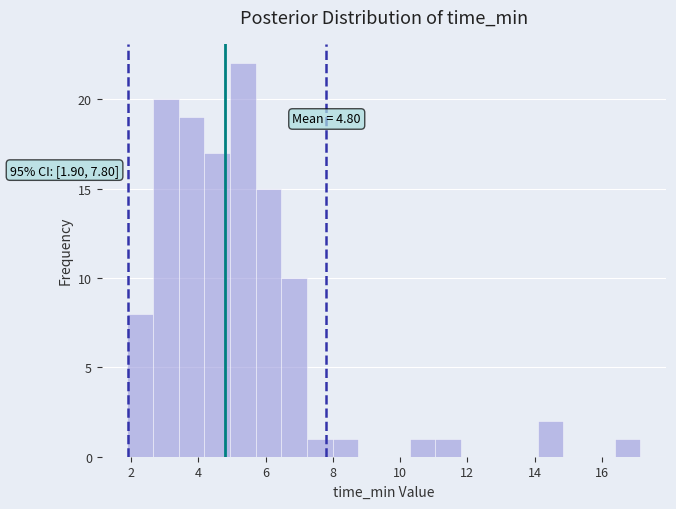

Read against the x-axis, roughly where is the centre of the tallest bar?

5.4